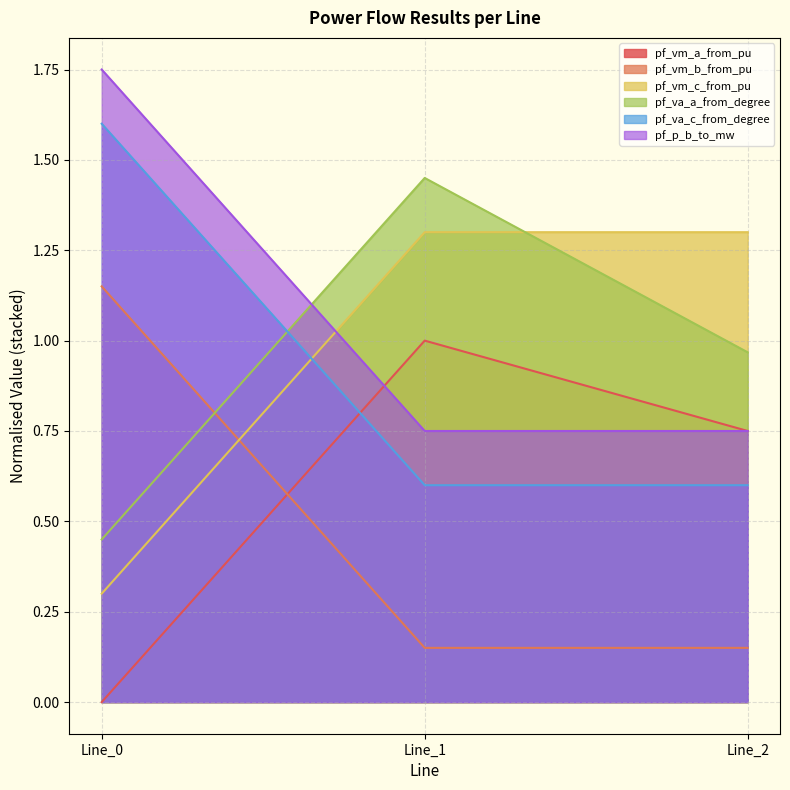

What is the highest value of the pf_vm_c_from_pu series?

1.3